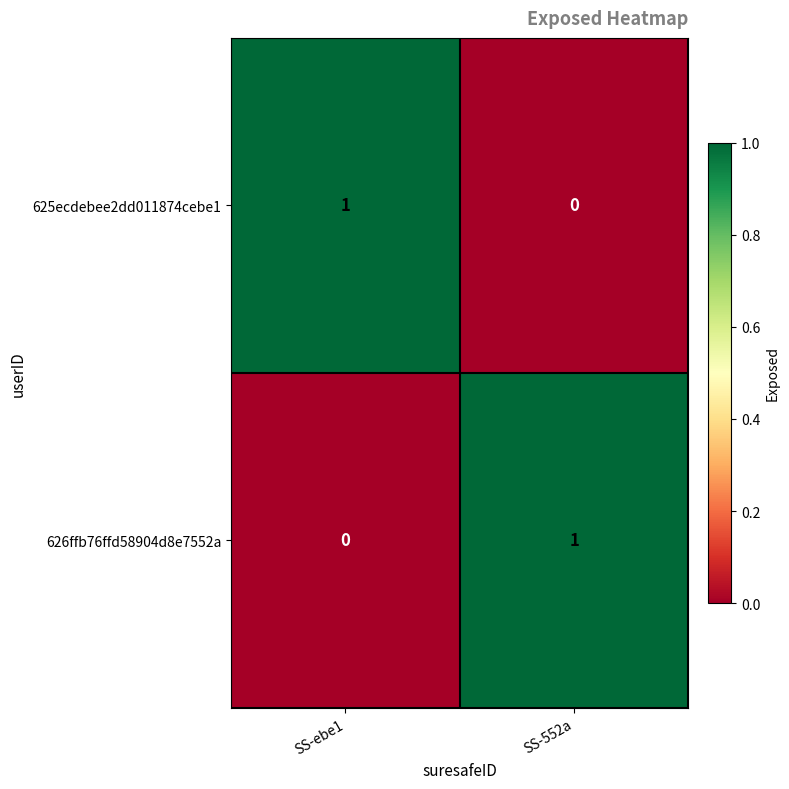

How many data points in 625ecdebee2dd011874cebe1 are less than 1?

1